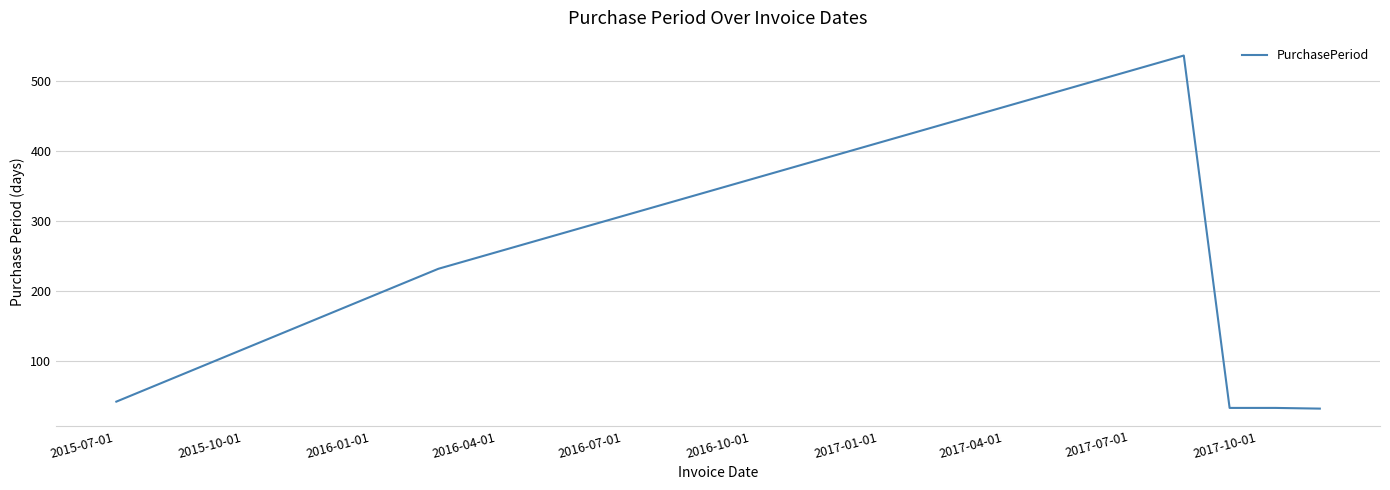

What is the difference between the maximum and second lowest values?

504